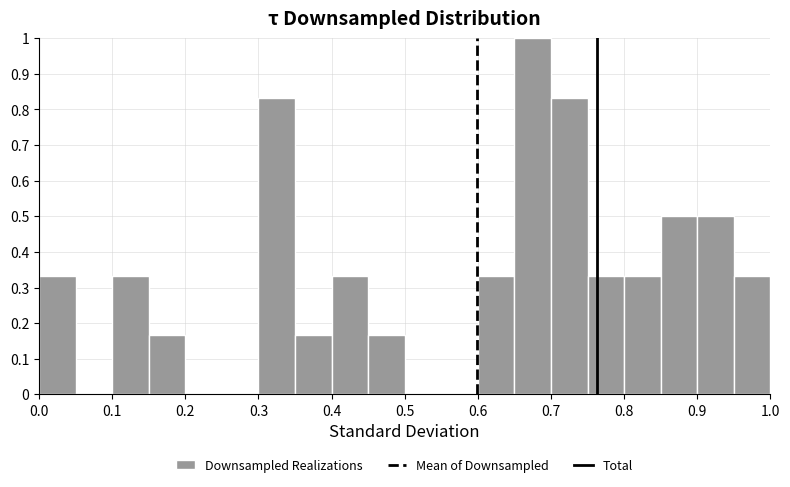

Reading left to right, list every bar in this chart as the range it spans on the x-axis followed by its height. The values are not printed on the chart, so give them approximately, as read against the axis.

0.00 to 0.05: 0.33
0.05 to 0.10: 0
0.10 to 0.15: 0.33
0.15 to 0.20: 0.17
0.20 to 0.25: 0
0.25 to 0.30: 0
0.30 to 0.35: 0.83
0.35 to 0.40: 0.17
0.40 to 0.45: 0.33
0.45 to 0.50: 0.17
0.50 to 0.55: 0
0.55 to 0.60: 0
0.60 to 0.65: 0.33
0.65 to 0.70: 1.00
0.70 to 0.75: 0.83
0.75 to 0.80: 0.33
0.80 to 0.85: 0.33
0.85 to 0.90: 0.50
0.90 to 0.95: 0.50
0.95 to 1.00: 0.33